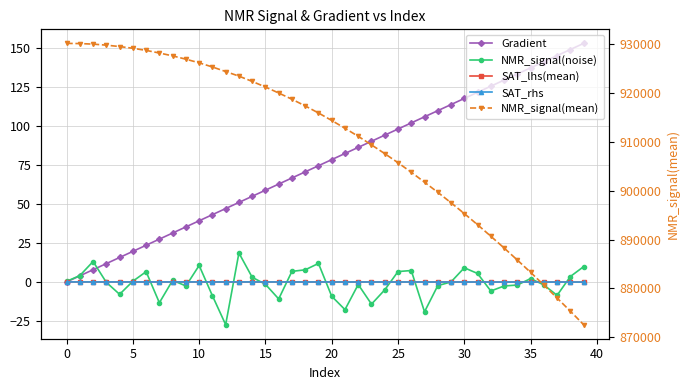

Which series changed the most between 0 and 20?

NMR_signal(mean)